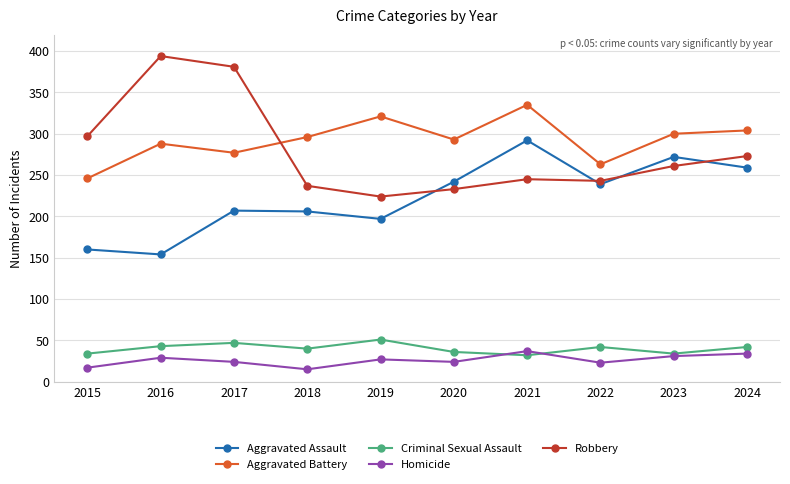

How many lines are shown in the chart?

5